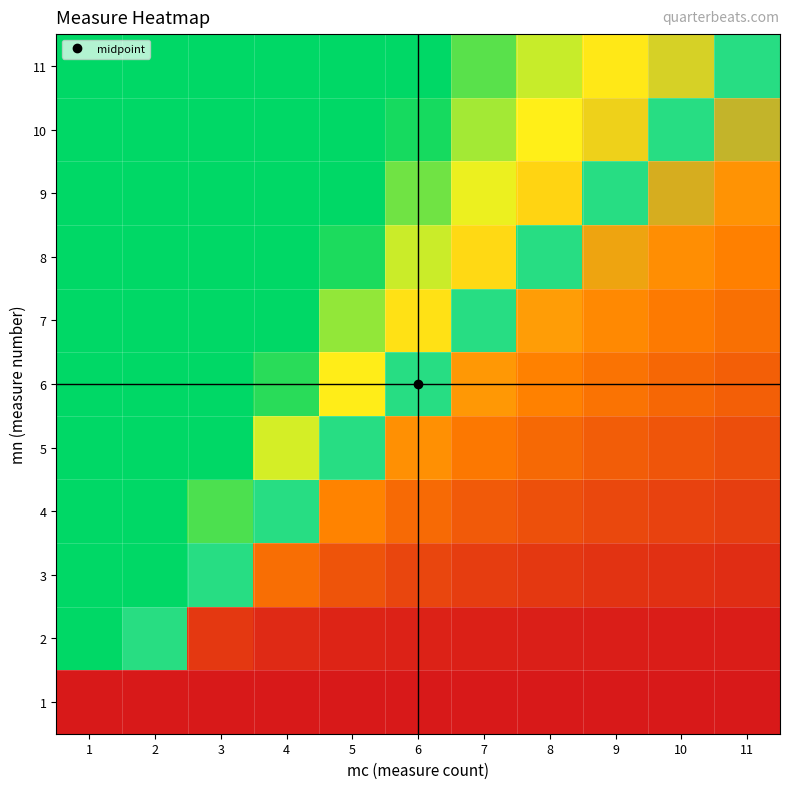

Between 2 and 7, which is larger?

2